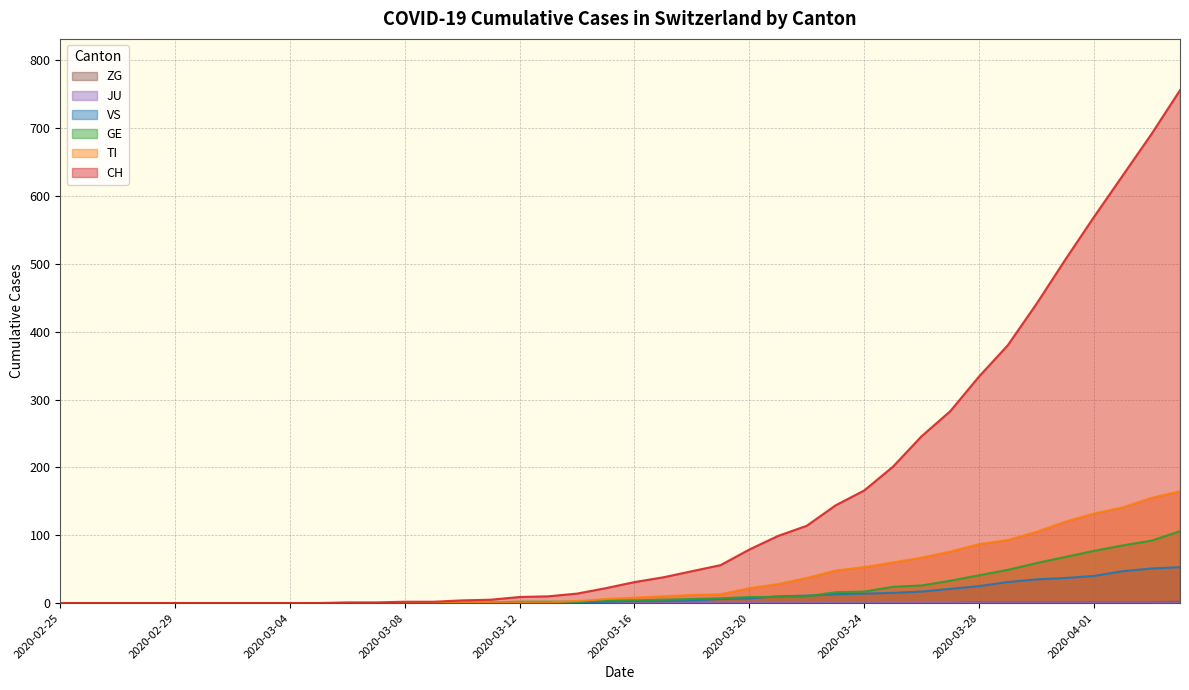

What is the label of the 9th point from the left?

2020-03-04